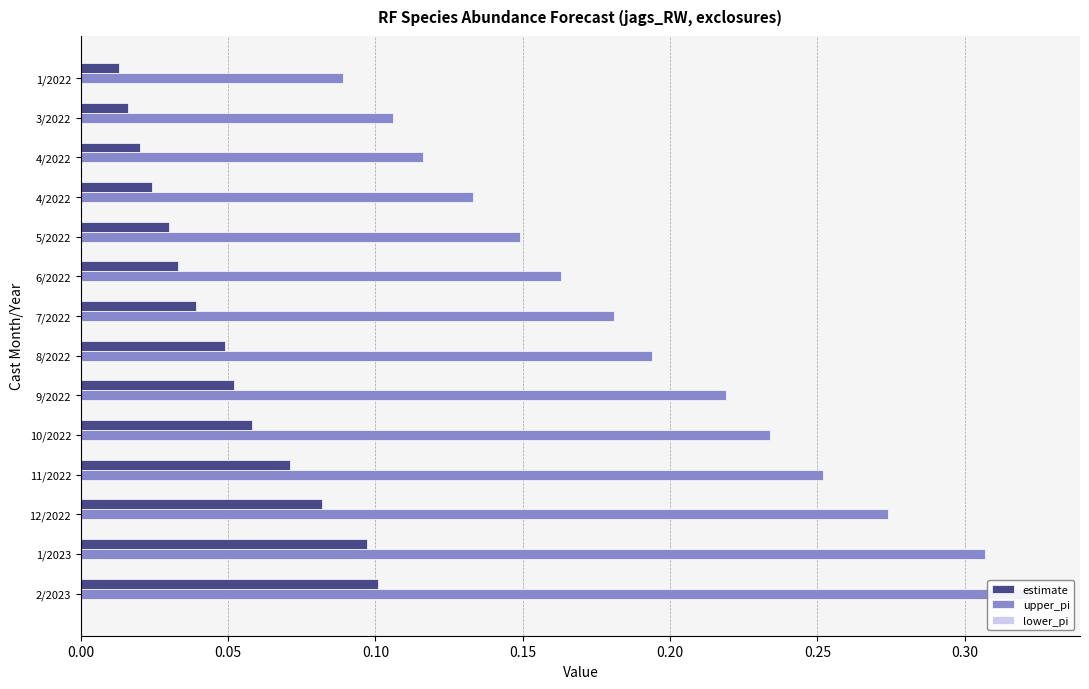

List the series in order of their peak value, highest first.

upper_pi, lower_pi, estimate